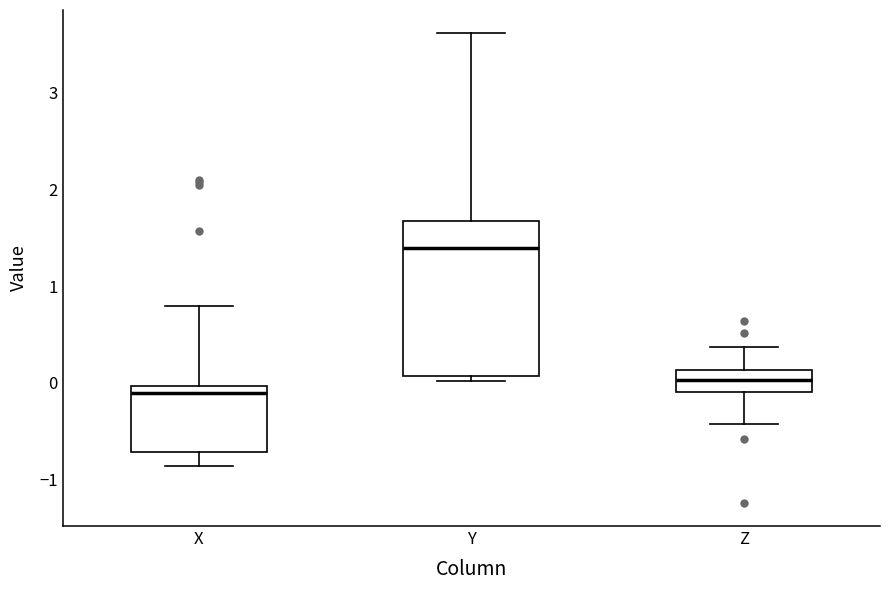

Which box is the tallest, from its lower edge to its upper edge?

Y